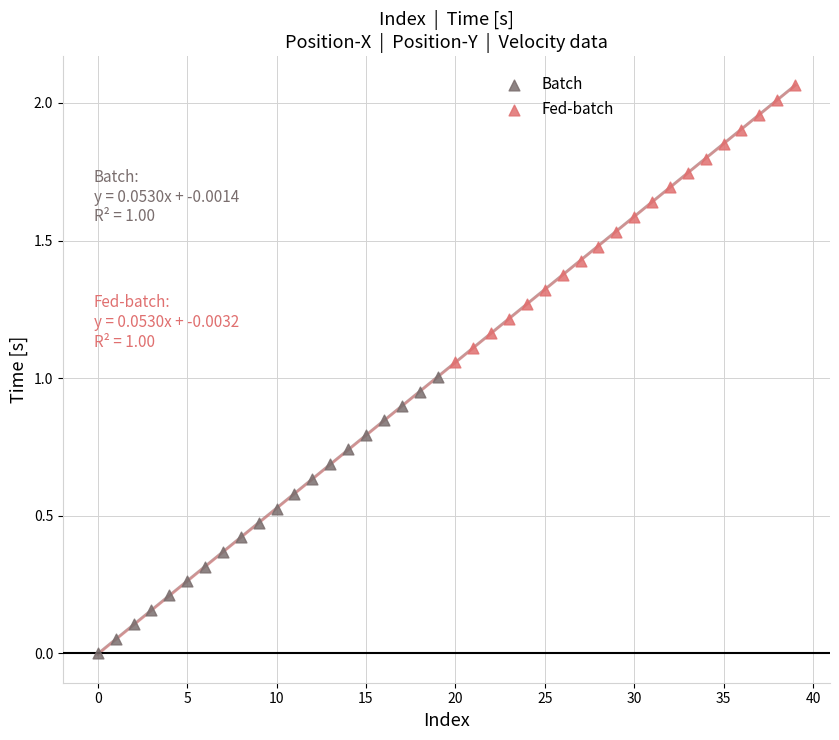

Which series reaches the minimum Y coordinate?

Batch